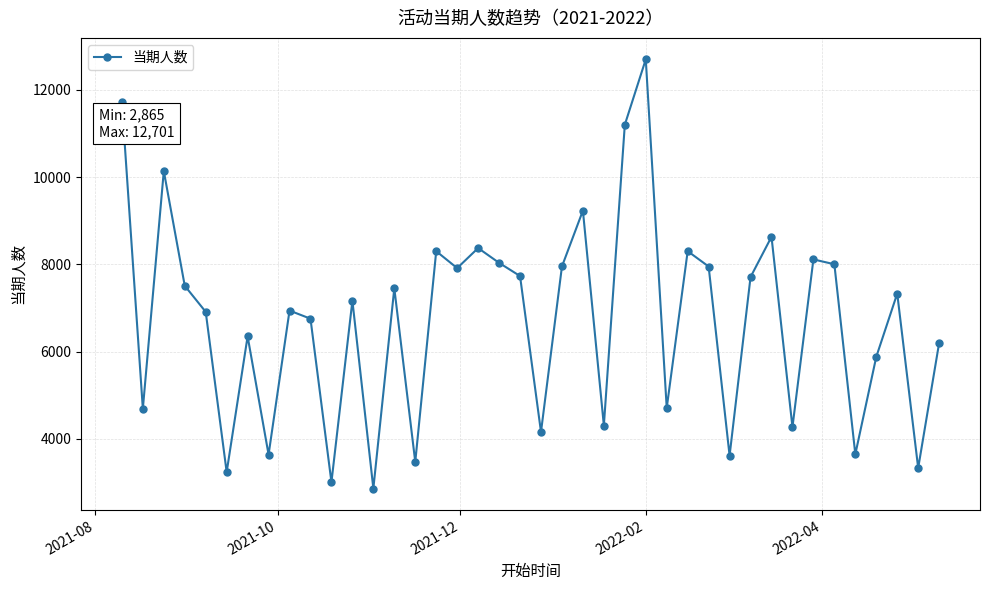

What is the greatest value displayed?

12701